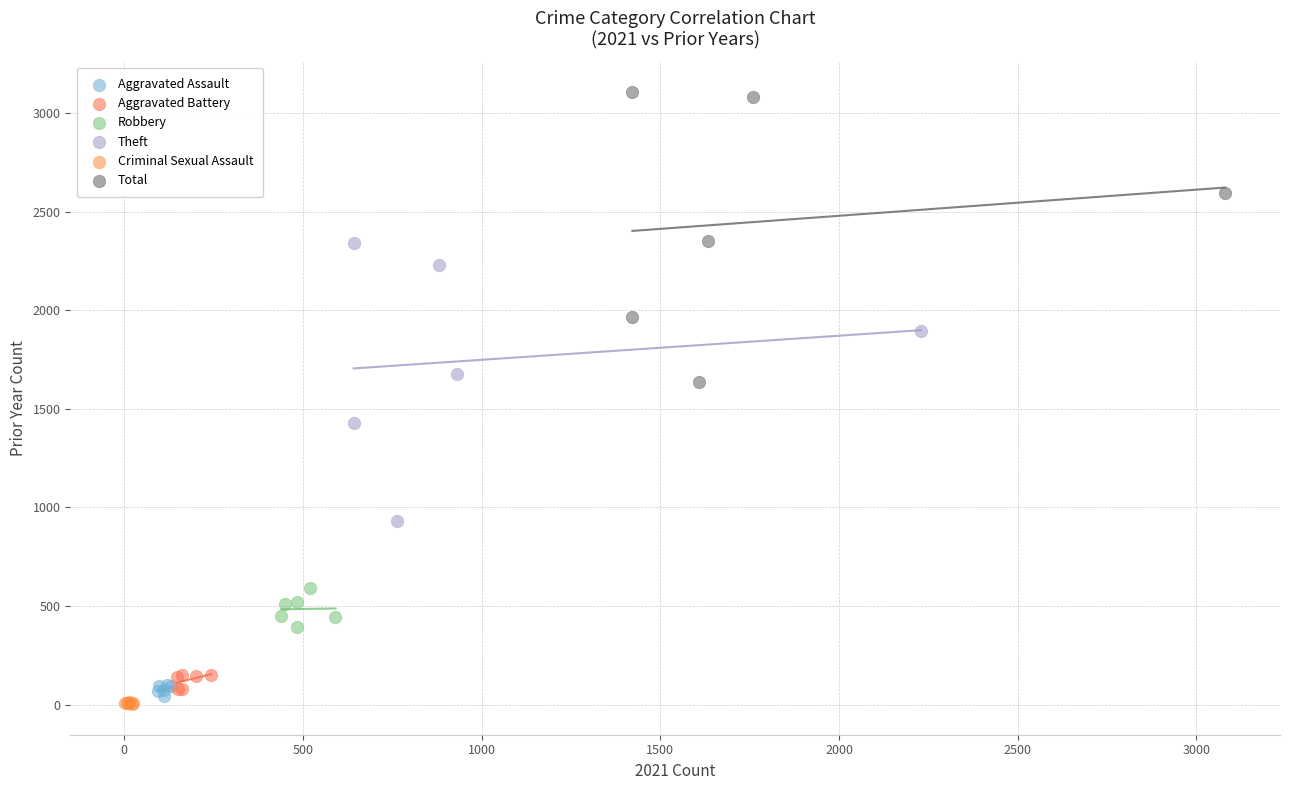

Which series has the largest Y range (max minus min)?

Total